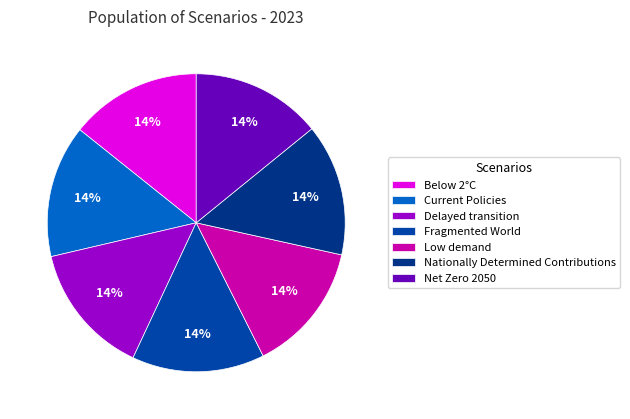

Rank the categories by value from lowest to highest.

Low demand, Net Zero 2050, Below 2°C, Nationally Determined Contributions, Current Policies, Delayed transition, Fragmented World